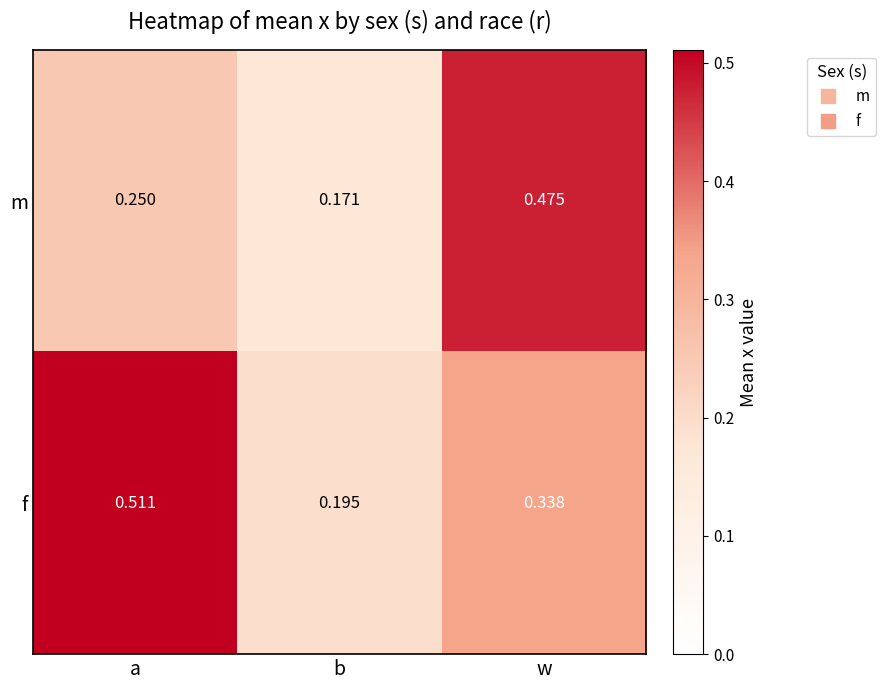

What is the total value across all series at a?

0.8